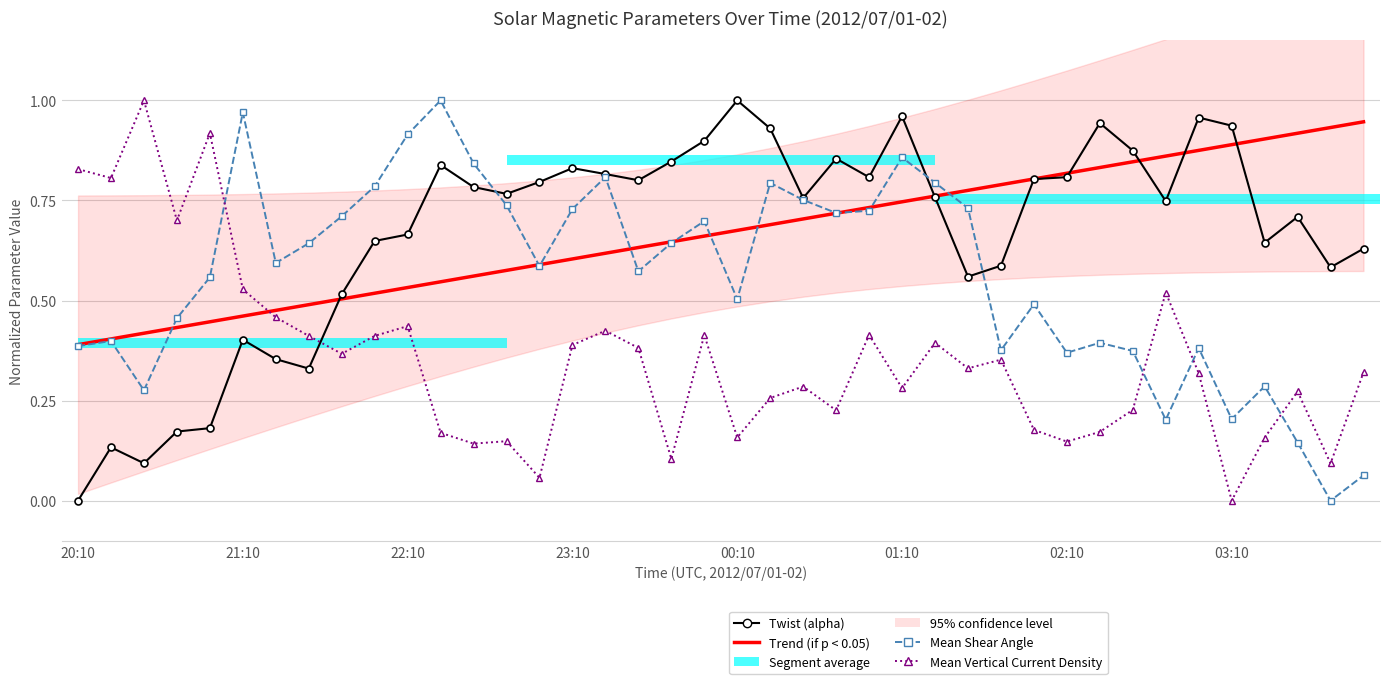

The Trend (Twist) series shows 1.0 at 21. True or false?

False